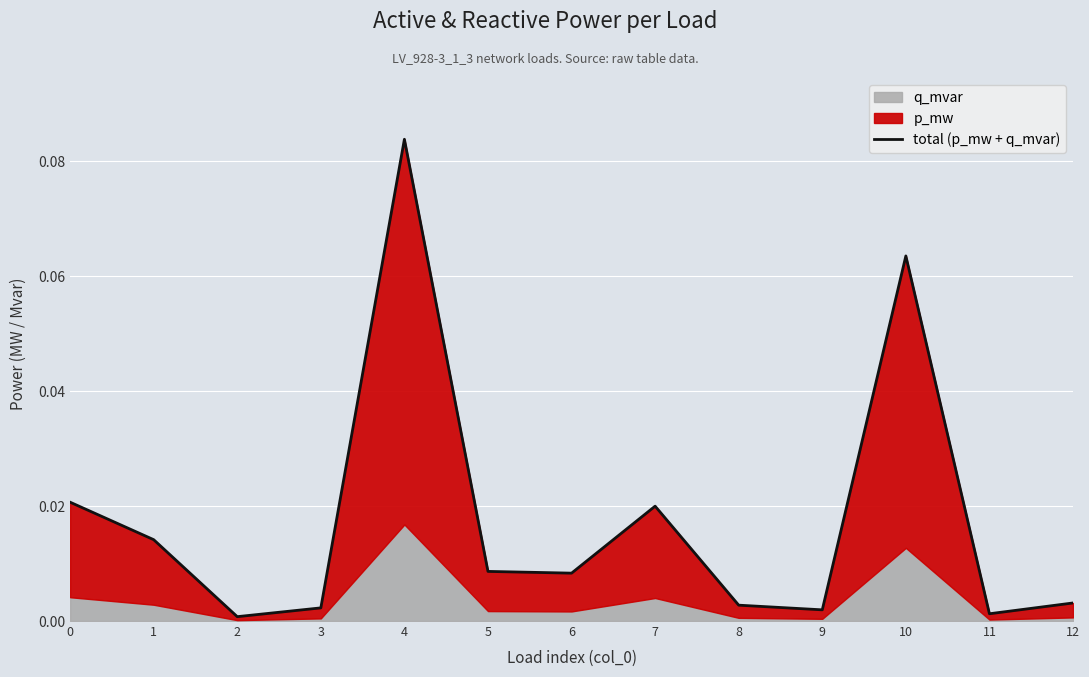

At which category does the data reach its first local peak?

4